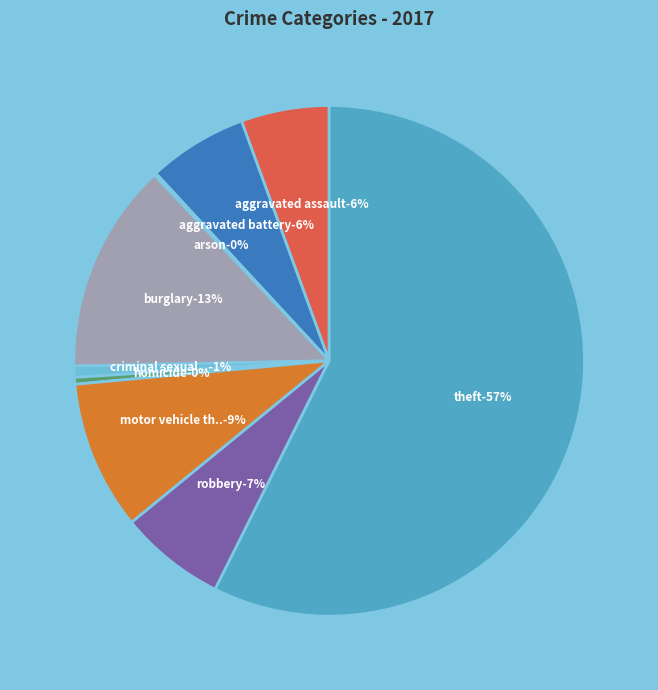

Which category has the biggest portion of the pie?

Theft